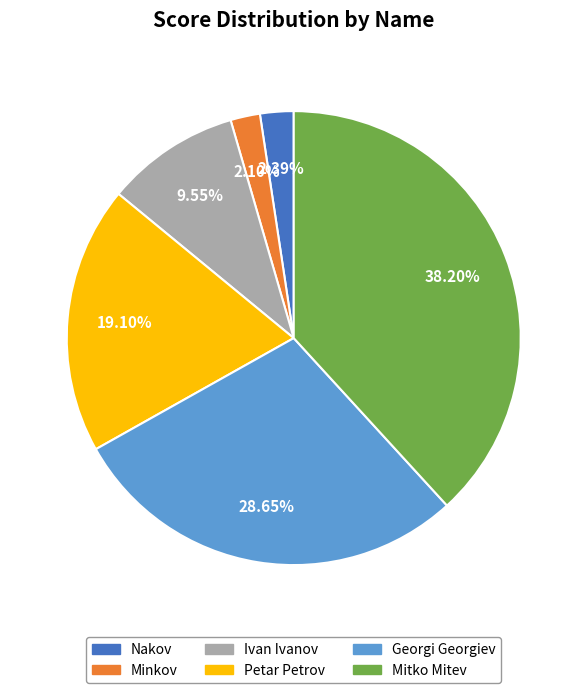

What percentage is NOT represented by Nakov?

97.6%